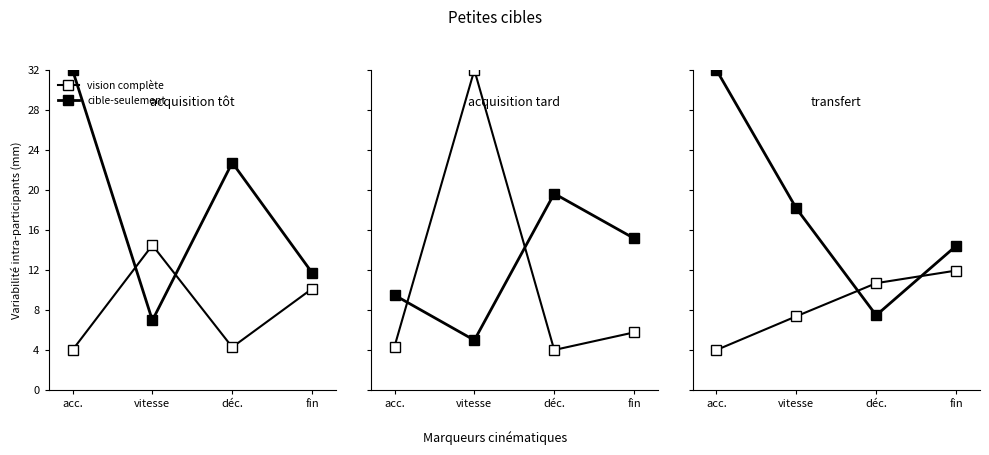

Which series has the widest spread of values?

cible-seulement